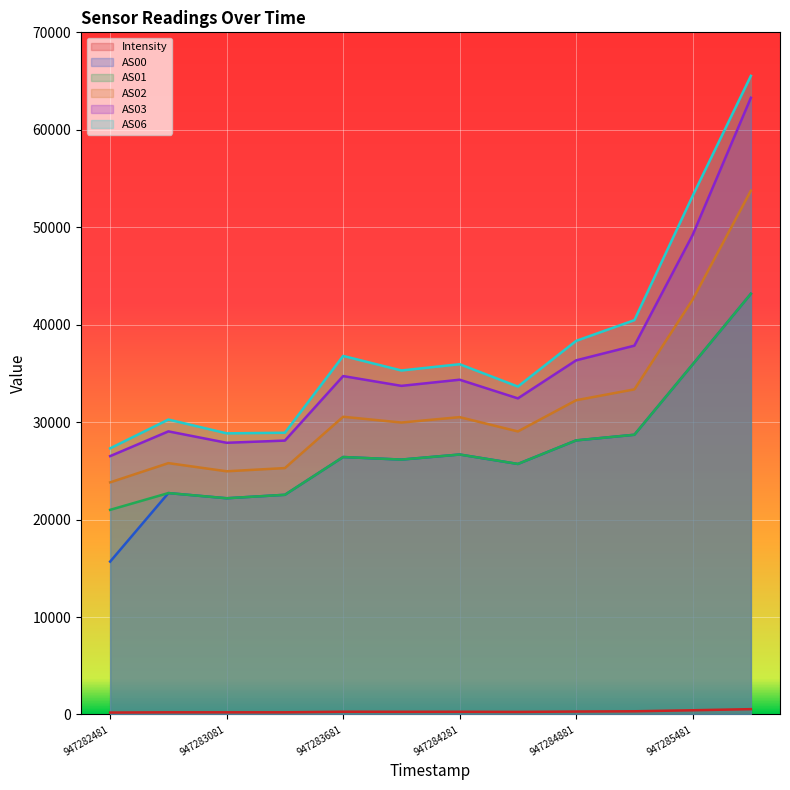

Reading right to left, list all the values displayed in this chart.

Intensity: 947285781=548.7	947285481=434.6	947285181=329.5	947284881=303.2	947284581=262.7	947284281=279.7	947283981=275.5	947283681=284.7	947283381=225.0	947283081=223.9	947282781=224.8	947282481=199.3
AS00: 947285781=43170.0	947285481=35918.0	947285181=28706.0	947284881=28127.0	947284581=25710.0	947284281=26678.0	947283981=26157.0	947283681=26421.0	947283381=22545.0	947283081=22190.0	947282781=22722.0	947282481=15689.0
AS01: 947285781=43170.0	947285481=35918.0	947285181=28706.0	947284881=28127.0	947284581=25710.0	947284281=26678.0	947283981=26157.0	947283681=26421.0	947283381=22545.0	947283081=22190.0	947282781=22722.0	947282481=21000.0
AS02: 947285781=53752.0	947285481=42572.0	947285181=33364.0	947284881=32247.0	947284581=29047.0	947284281=30513.0	947283981=29959.0	947283681=30552.0	947283381=25287.0	947283081=24957.0	947282781=25794.0	947282481=23822.0
AS03: 947285781=63285.0	947285481=49208.0	947285181=37848.0	947284881=36342.0	947284581=32439.0	947284281=34354.0	947283981=33723.0	947283681=34727.0	947283381=28107.0	947283081=27882.0	947282781=29052.0	947282481=26514.0
AS06: 947285781=65535.0	947285481=53216.0	947285181=40466.0	947284881=38339.0	947284581=33650.0	947284281=35944.0	947283981=35301.0	947283681=36794.0	947283381=28912.0	947283081=28851.0	947282781=30267.0	947282481=27312.0